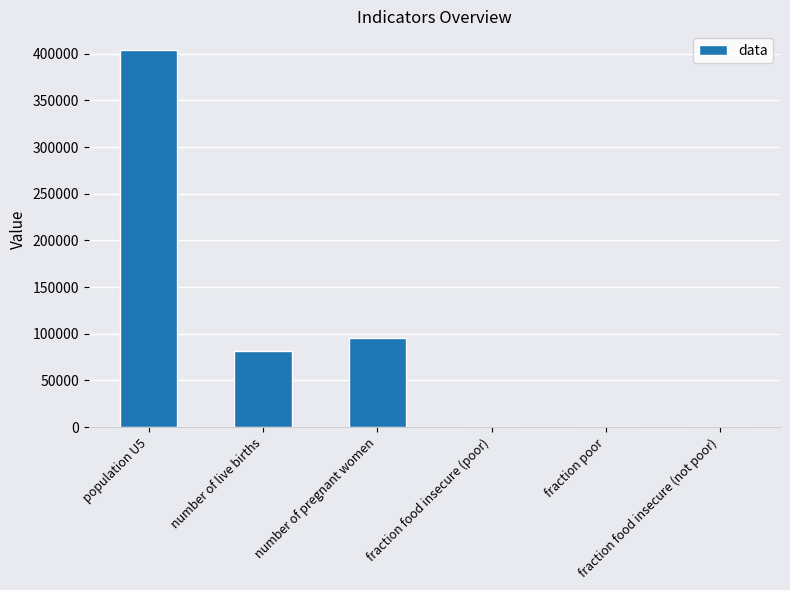

Are the bars horizontal?

No